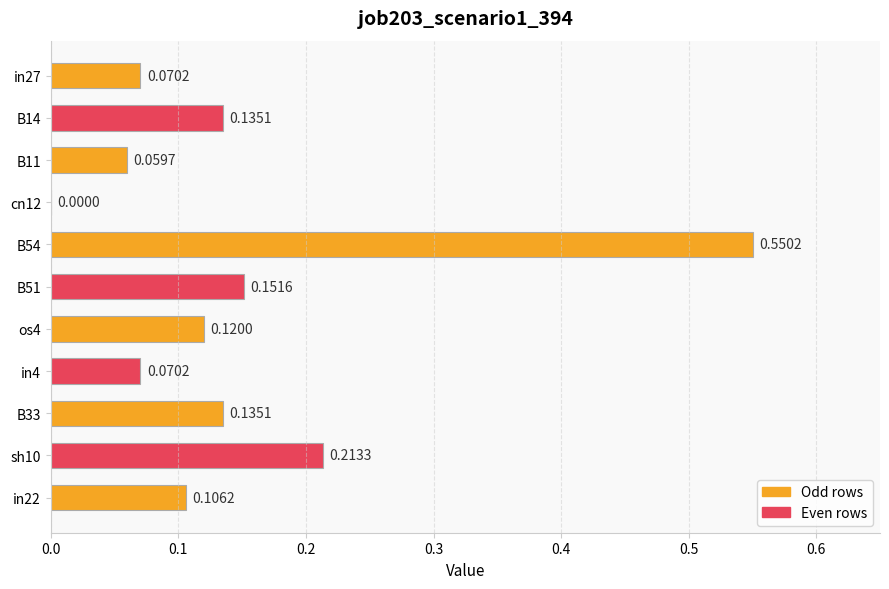

Which has a higher value, B51 or cn12?

B51